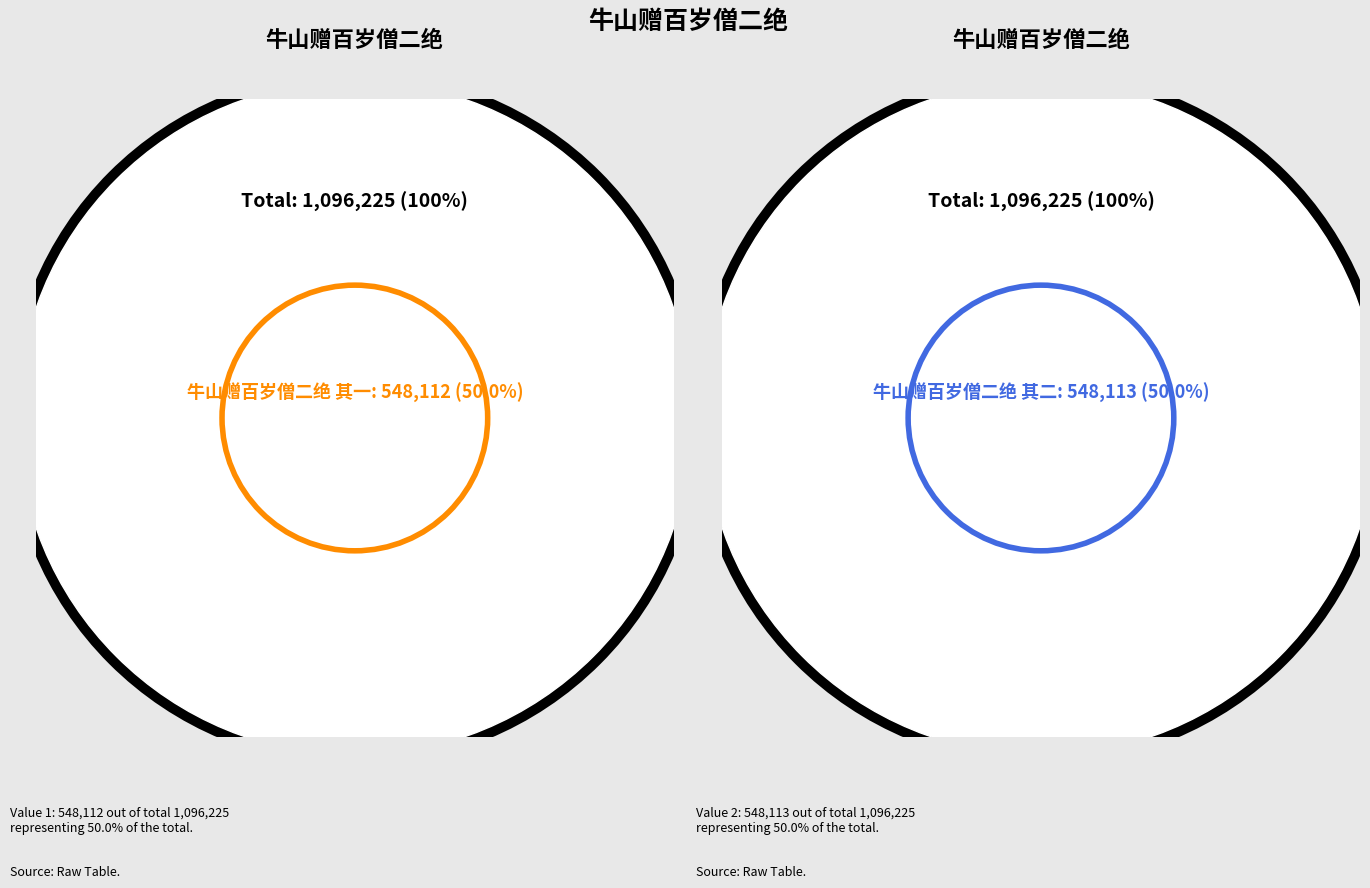

Combined, do 牛山赠百岁僧二绝 其二 and 牛山赠百岁僧二绝 其一 account for over 50%?

Yes